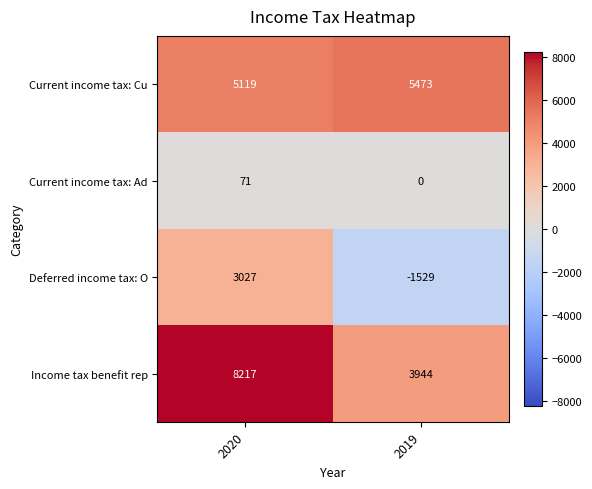

What is the maximum value shown in the chart?

8217